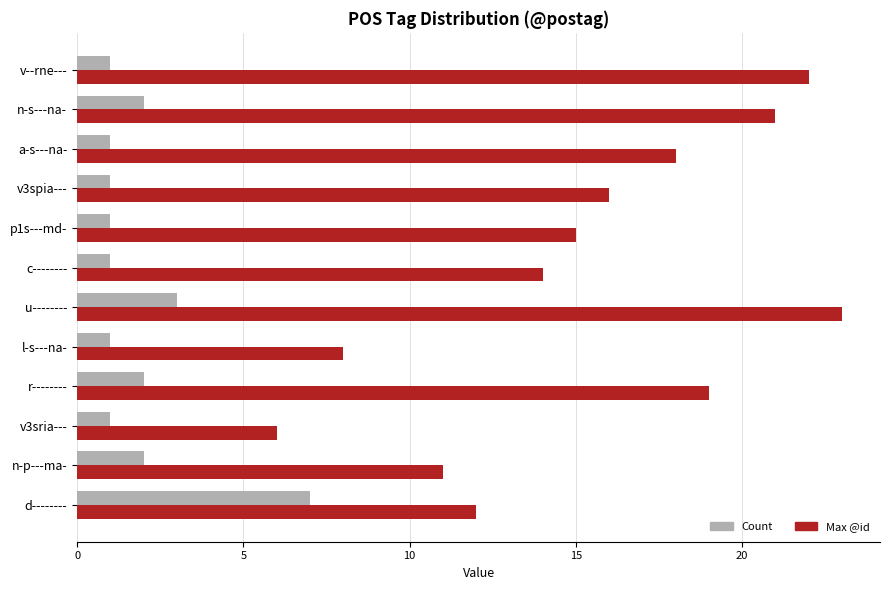

What is the average value of the Max @id series?

15